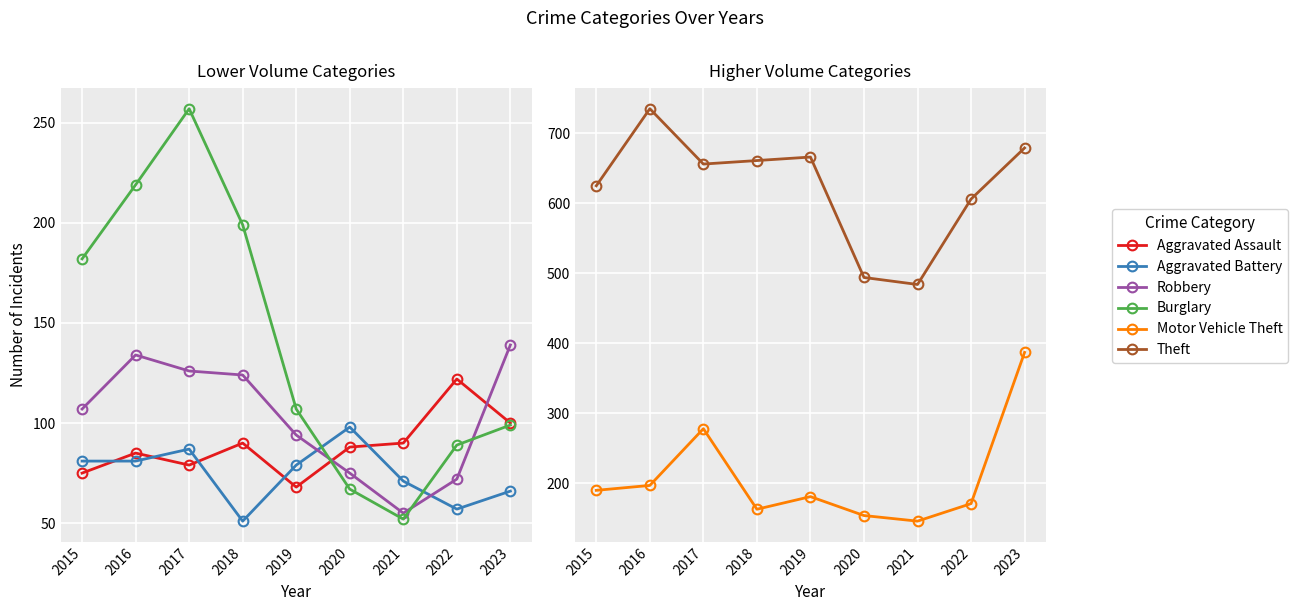

How many lines are shown in the chart?

6